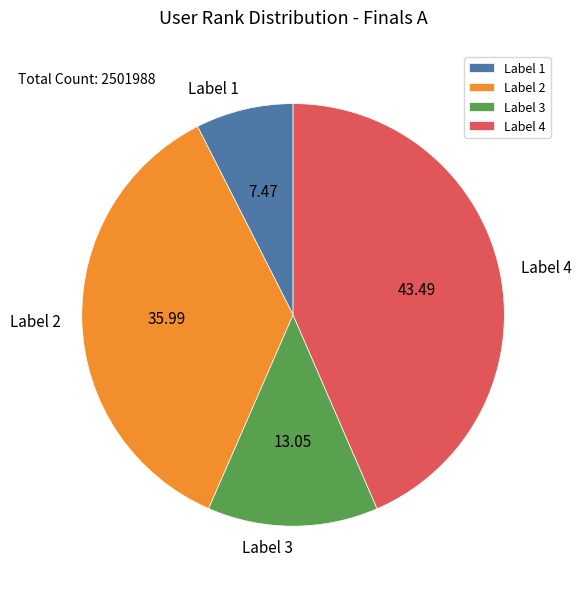

Rank the categories by value from highest to lowest.

Label 4, Label 2, Label 3, Label 1